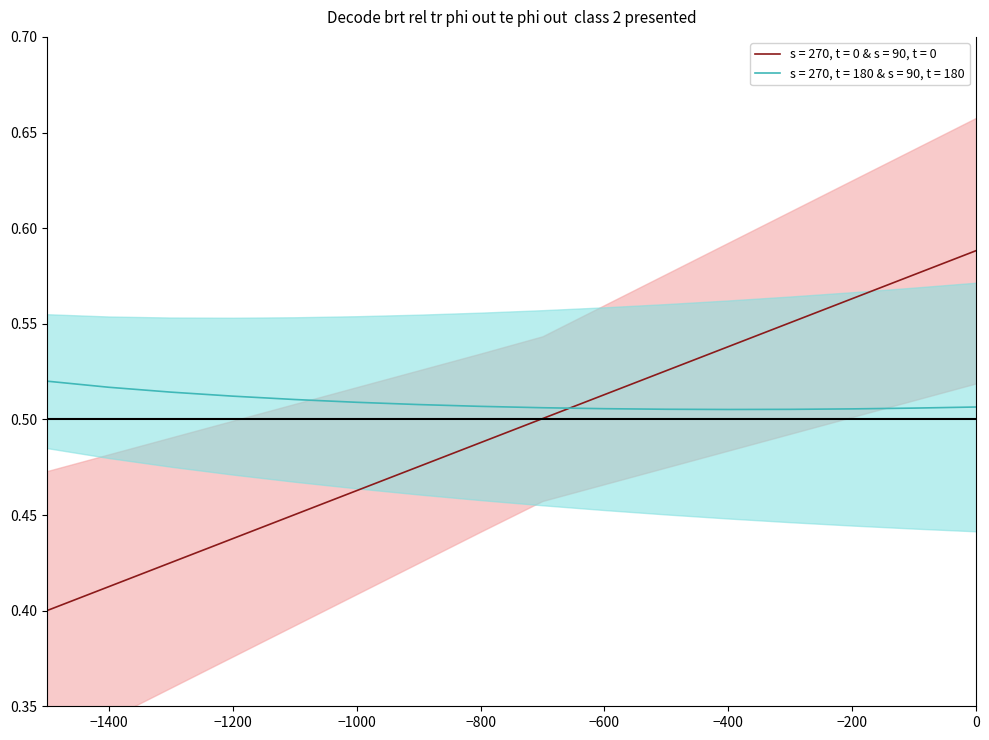

What is the value of the 14th point from the left?

0.6